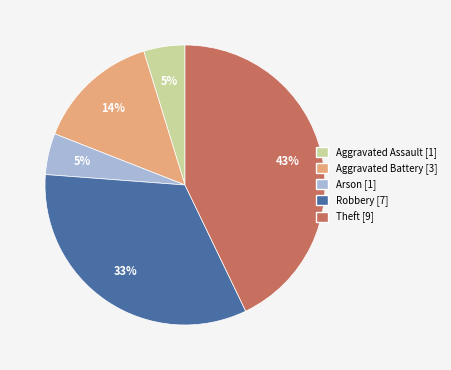

To the nearest percent, what percentage of the pie is Aggravated Battery?

14%